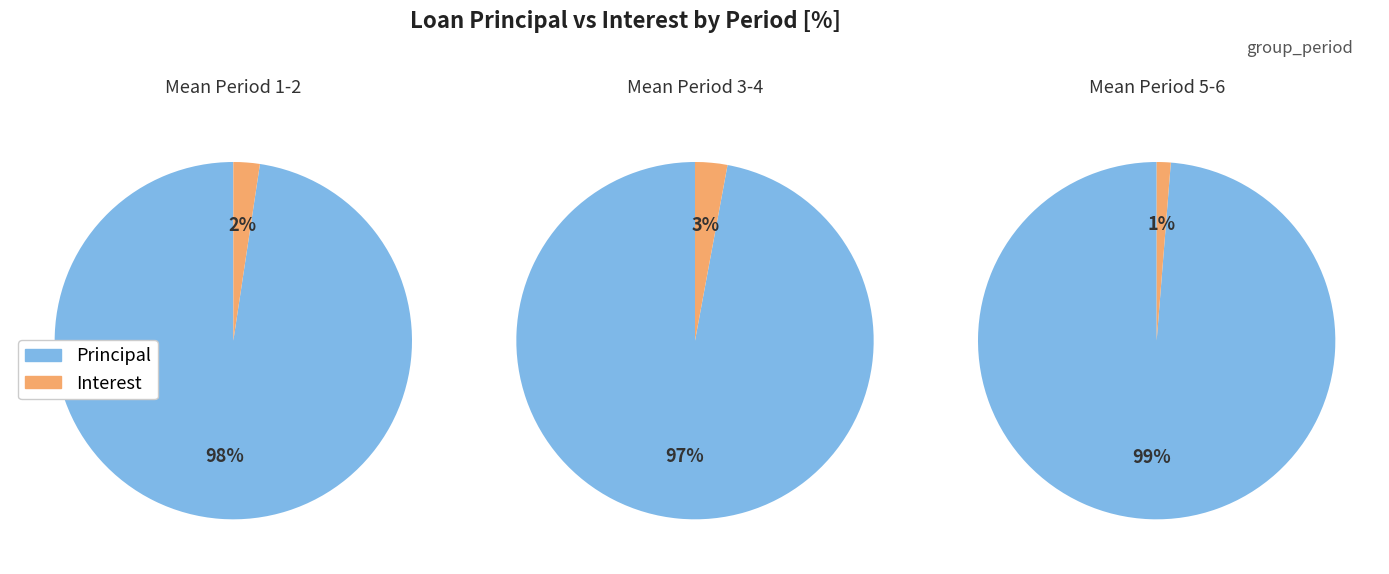

The 1 slice represents 19% of the pie. True or false?

False